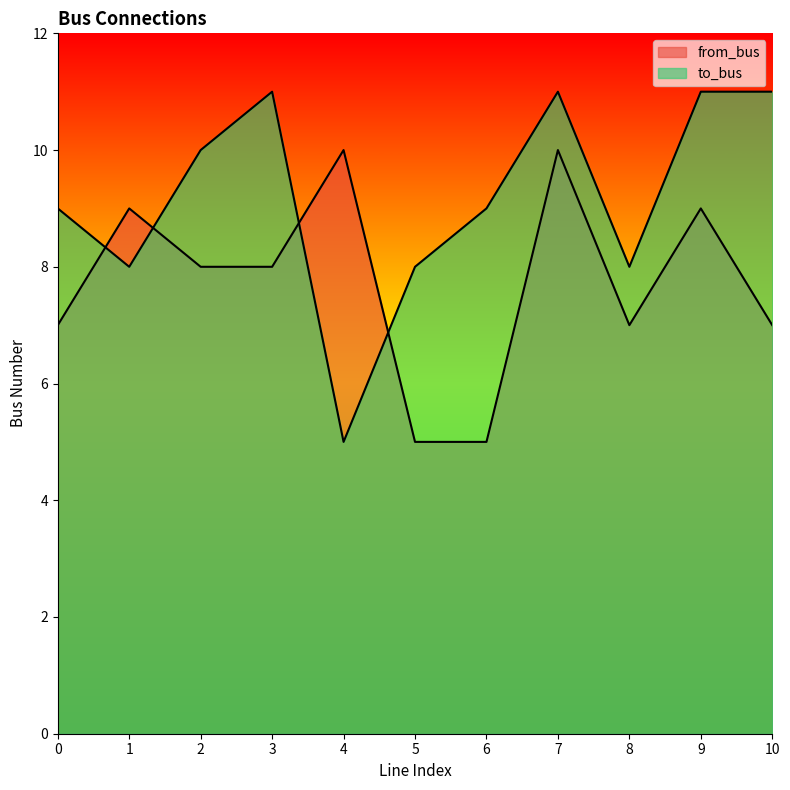

At which label does to_bus reach its minimum?

4